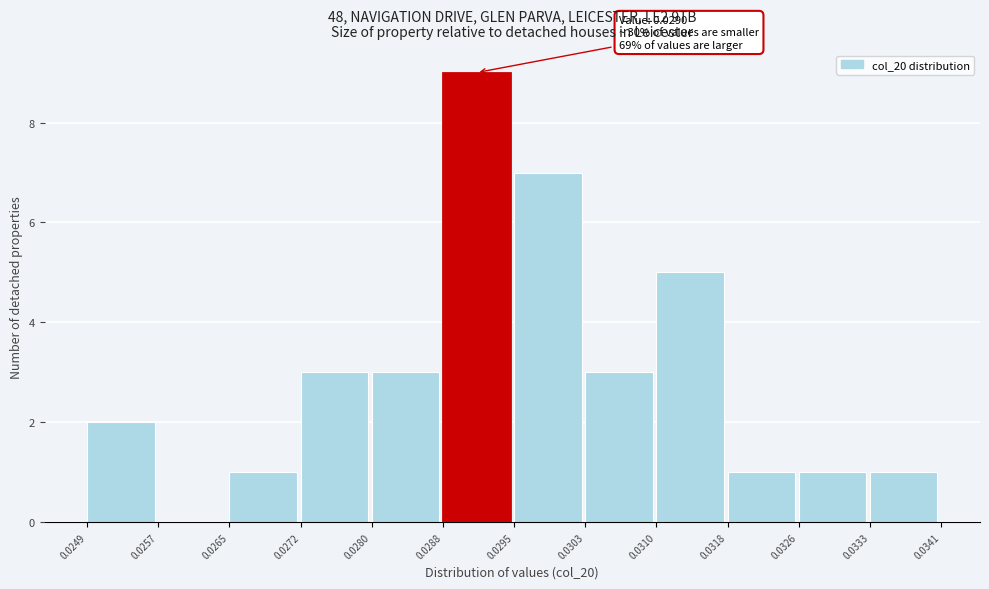

Which range on the x-axis has the tallest bar?

0.0288 to 0.0295